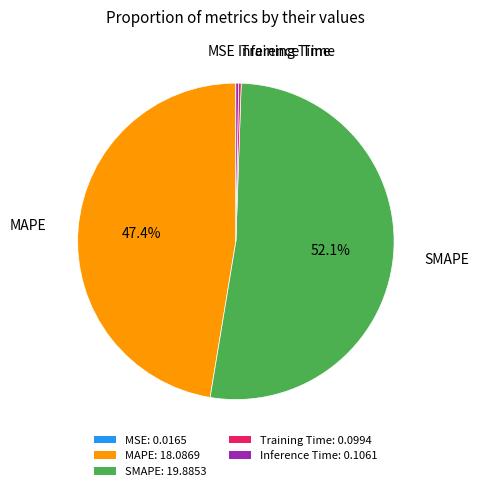

What portion of the pie excludes MAPE: 18.0869?

52.6%